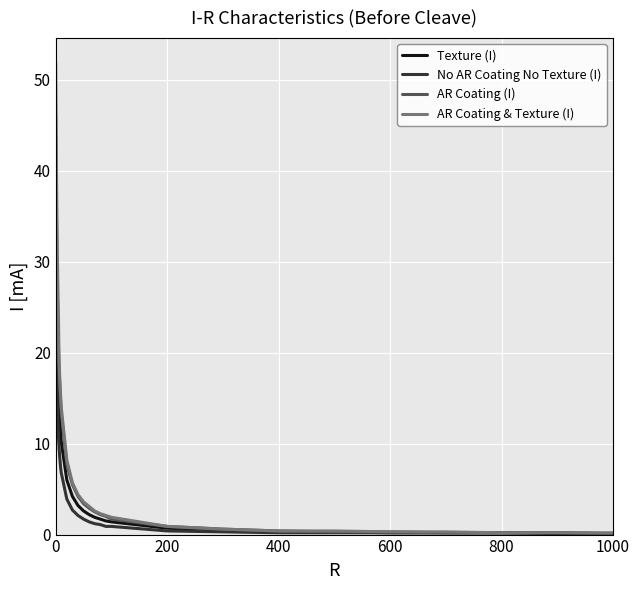

What is the greatest value displayed?

52.0